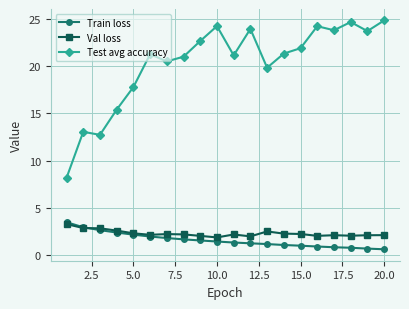

At how many categories does at least one series exceed 11?

19